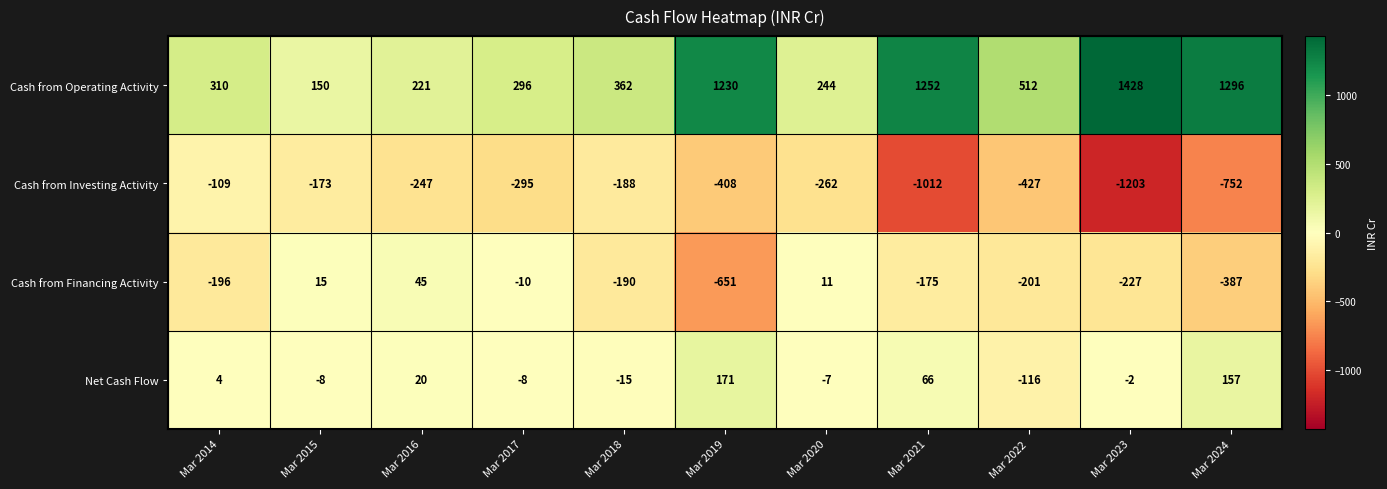

Between Mar 2018 and Mar 2021, which series saw the biggest shift?

Cash from Operating Activity